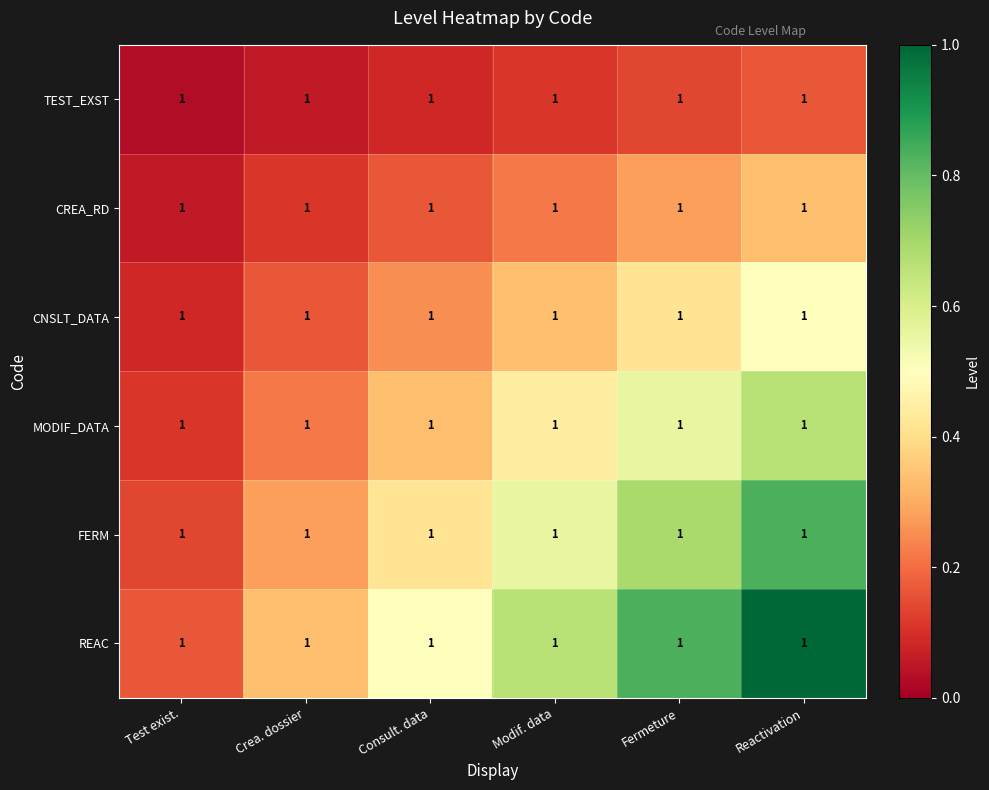

Is the value of REAC at Consult. data greater than the value of CNSLT_DATA at Modif. data?

Yes